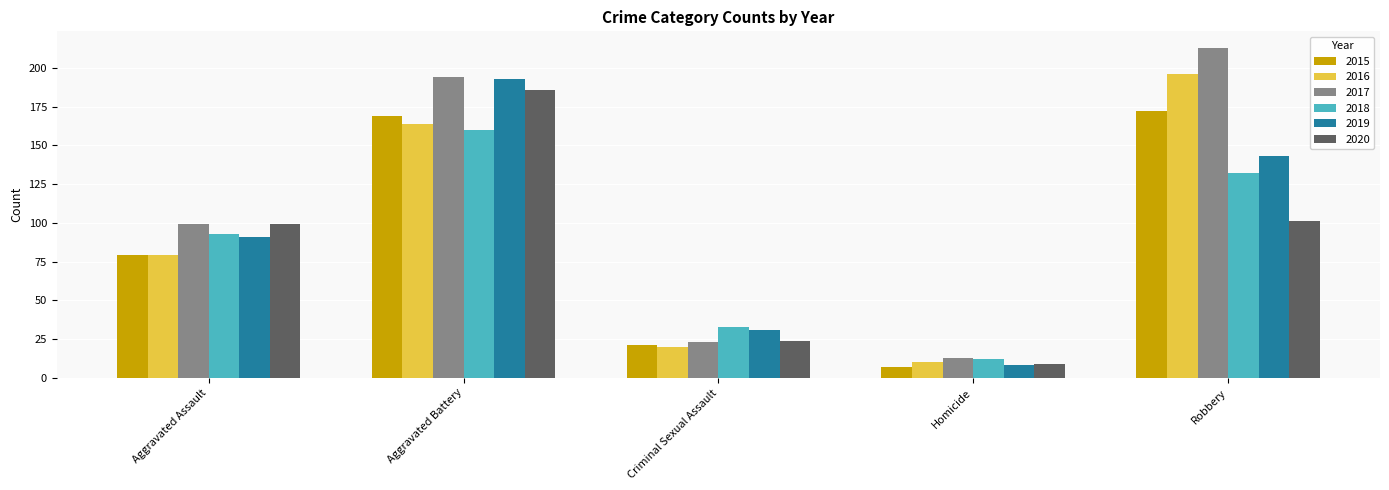

What is the approximate value of 2019 at Robbery, to the nearest 5?

145